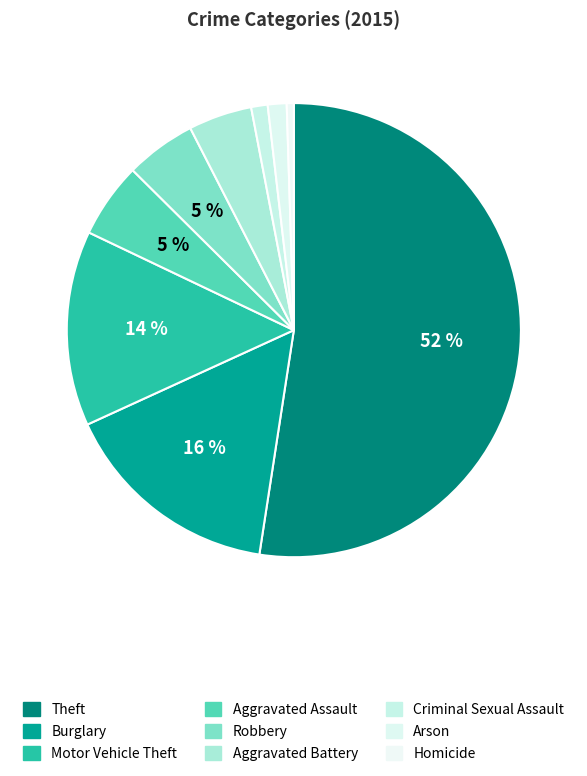

To the nearest percent, what is the combined percentage of Aggravated Assault and Criminal Sexual Assault?

7%